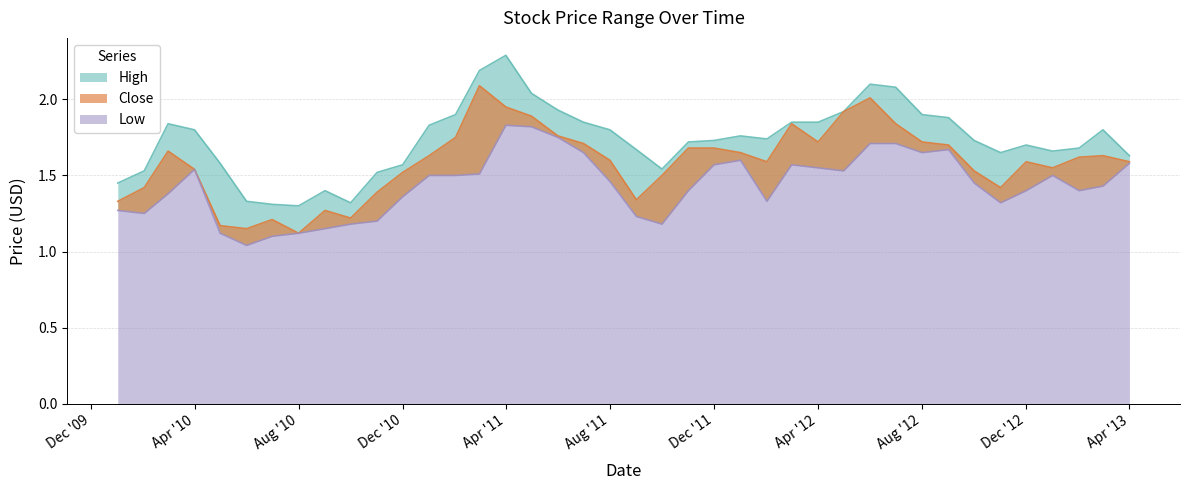

Count the number of data series in this chart.

3